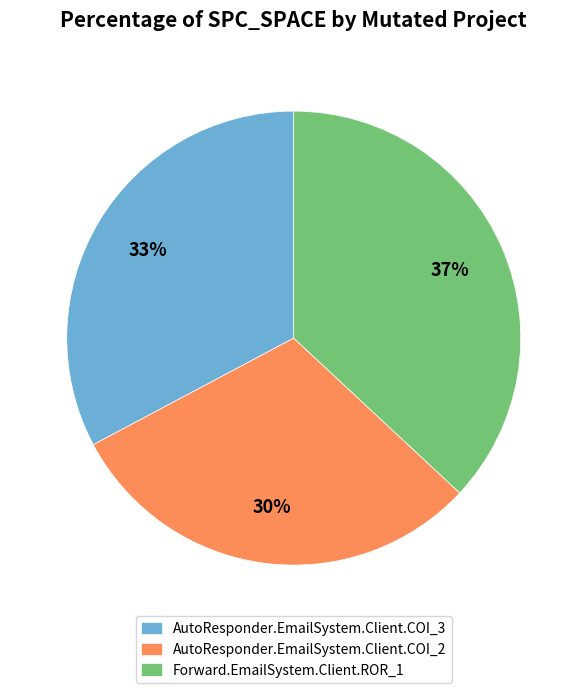

True or false: Forward.EmailSystem.Client.ROR_1 accounts for 51% of the total.

False